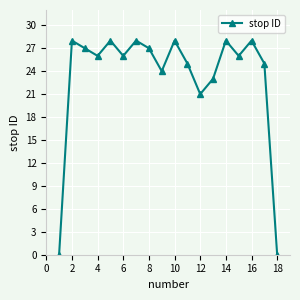

What is the greatest value displayed?

28